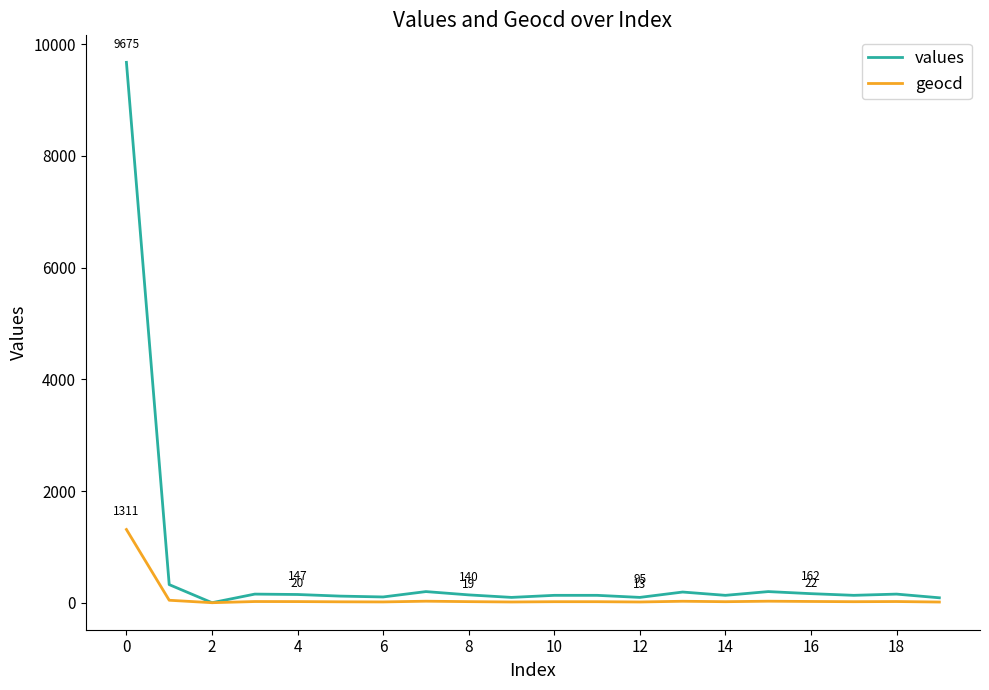

Which series has the widest spread of values?

values